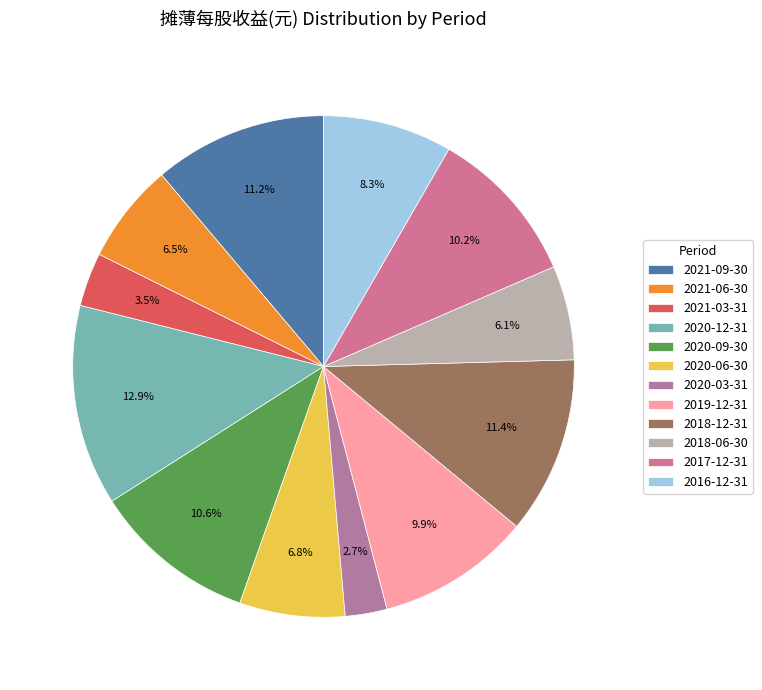

Is there a majority slice in this chart?

No